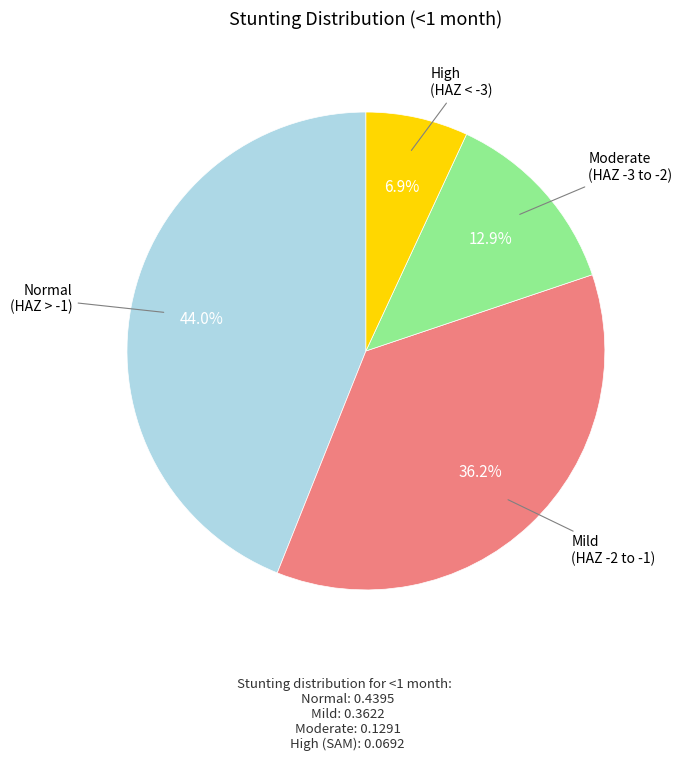

To the nearest percent, what is the difference between the largest and smallest slice percentages?

37%